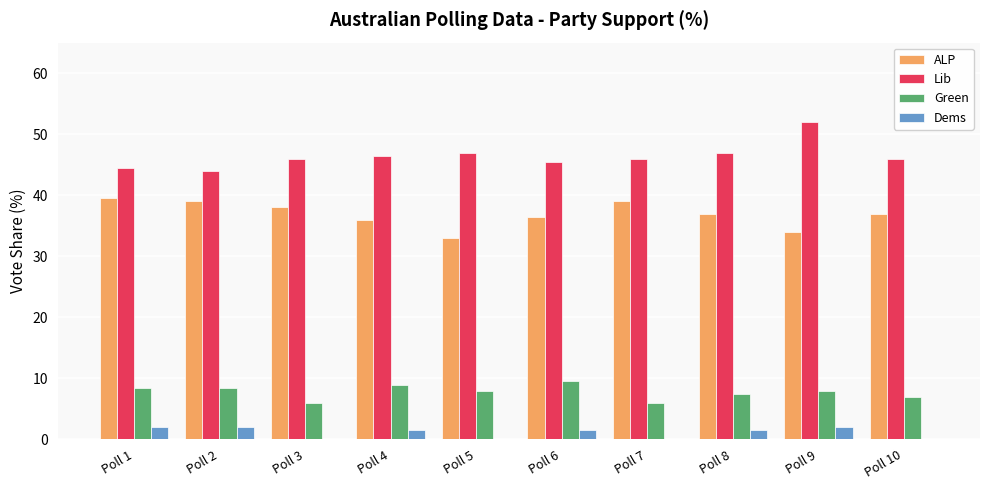

What is the average value of the ALP series?

36.9